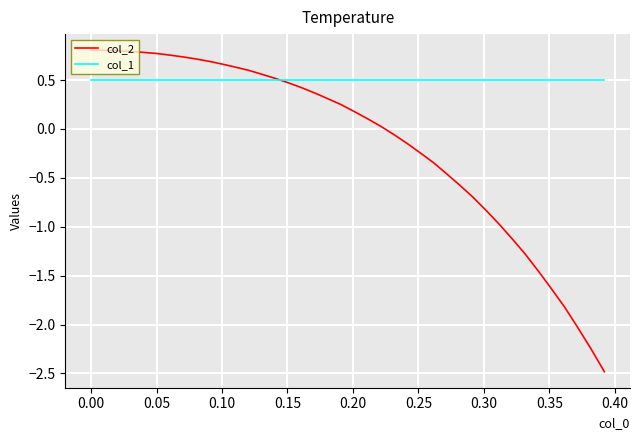

Which series has the largest range (max minus min)?

col_2